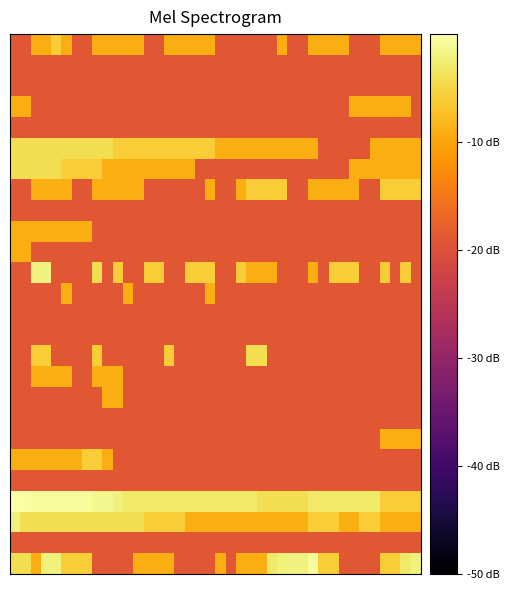

How many distinct data groups are displayed?

26